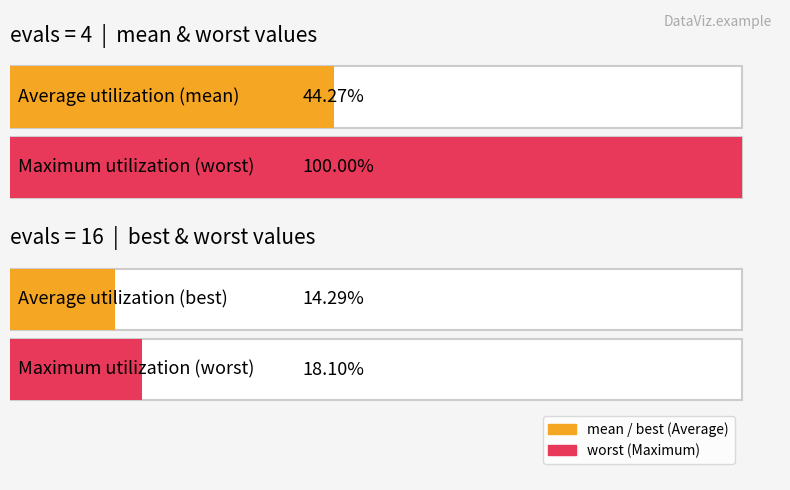

Where is worst nearest to the value 2?

evals=4